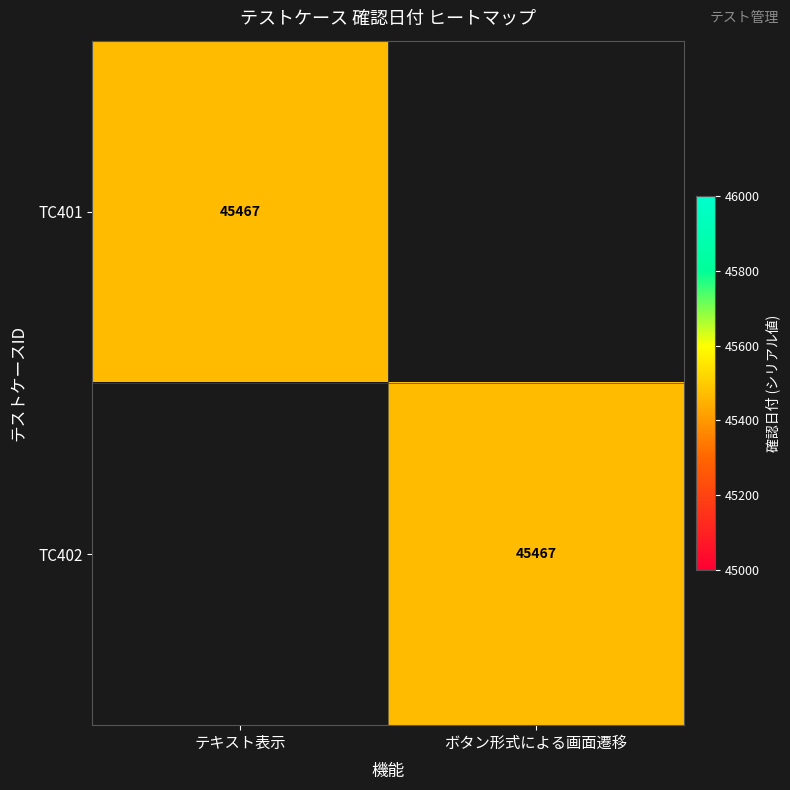

How many distinct data groups are displayed?

2